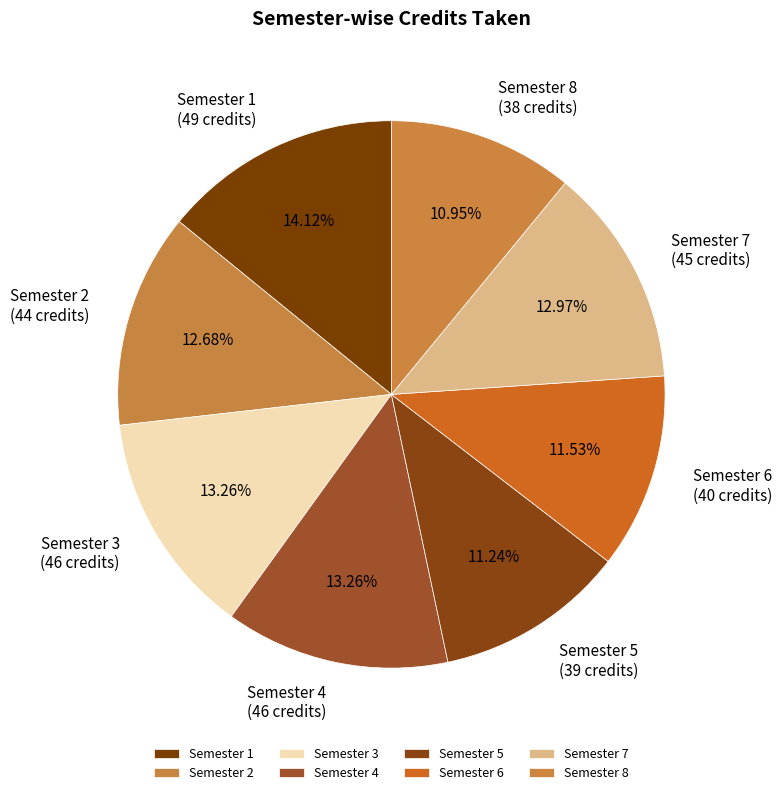

To the nearest percent, what portion does Semester 2 represent?

13%